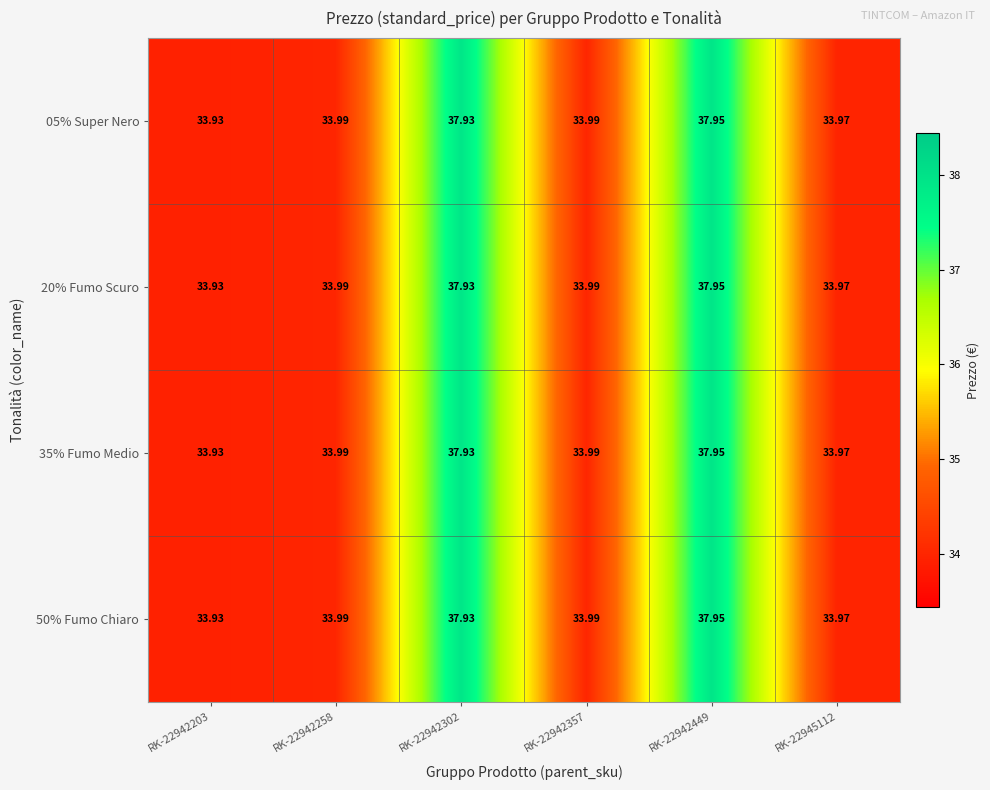

How many data points does each series have?

6